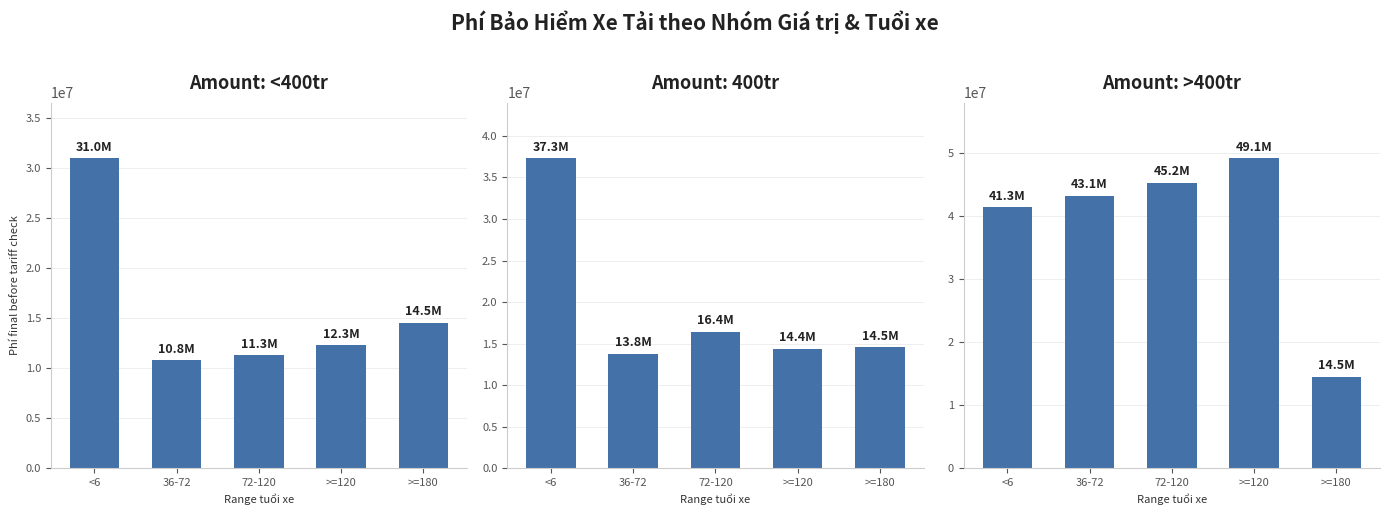

Does the chart contain stacked bars?

No